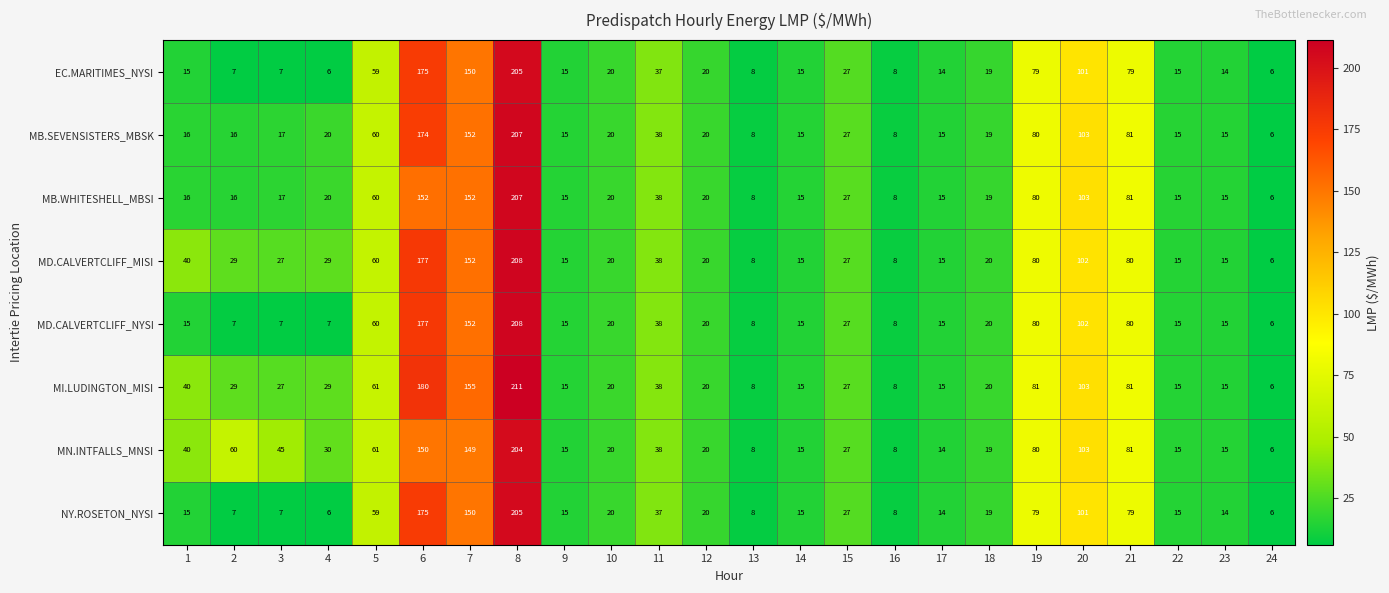

Which series changed the most between 4 and 16?

MN.INTFALLS_MNSI